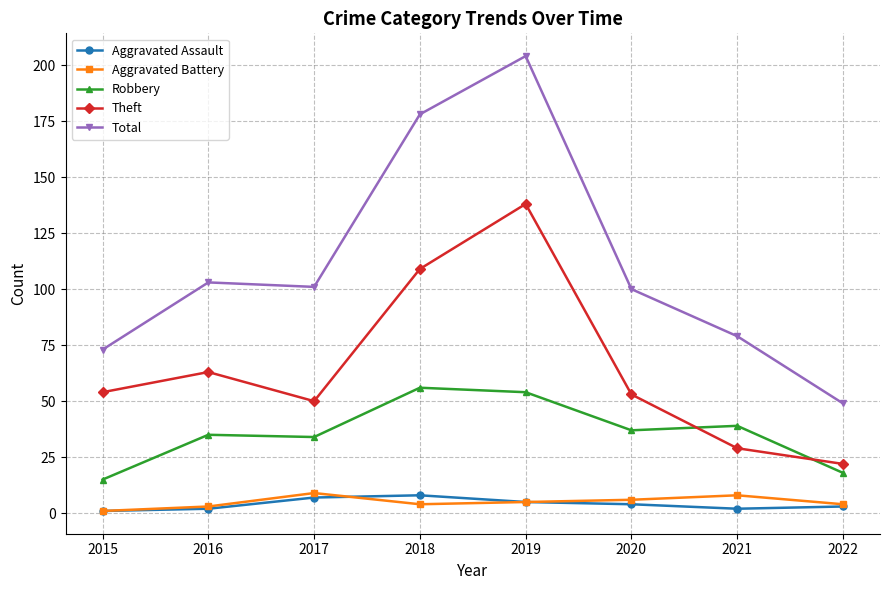

Count the number of data series in this chart.

5